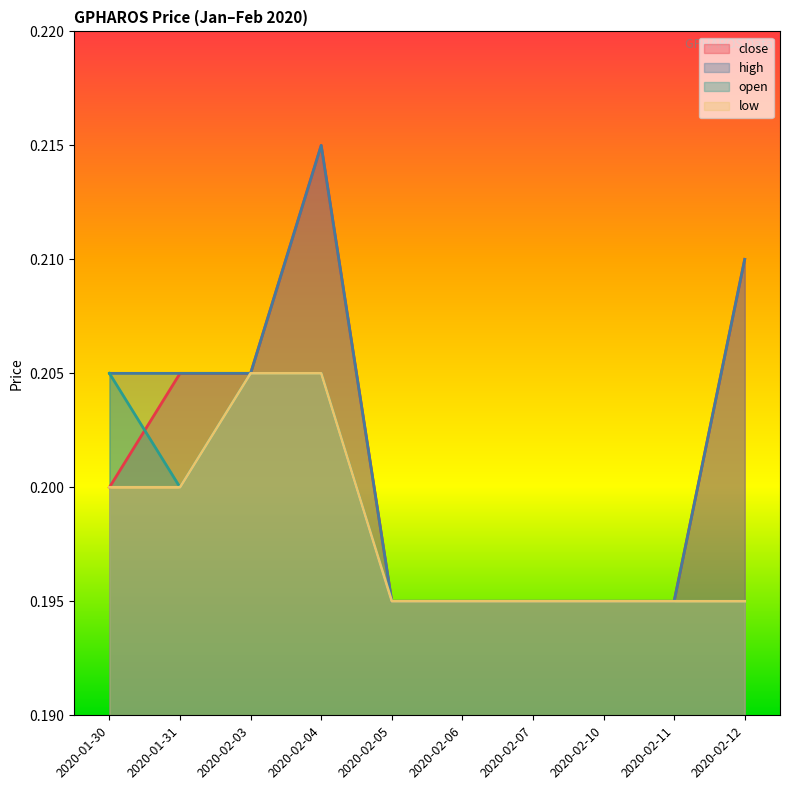

What is the sum of all open values?

2.0